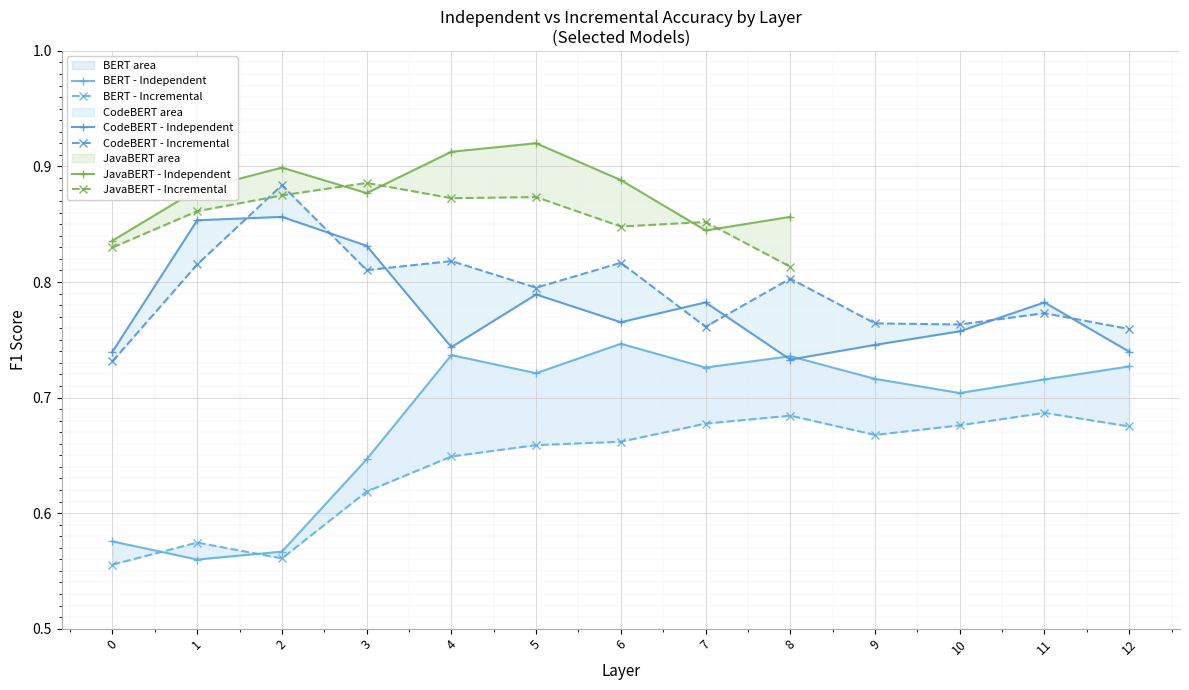

True or false: BERT Incremental and CodeBERT Independent intersect in this chart.

False